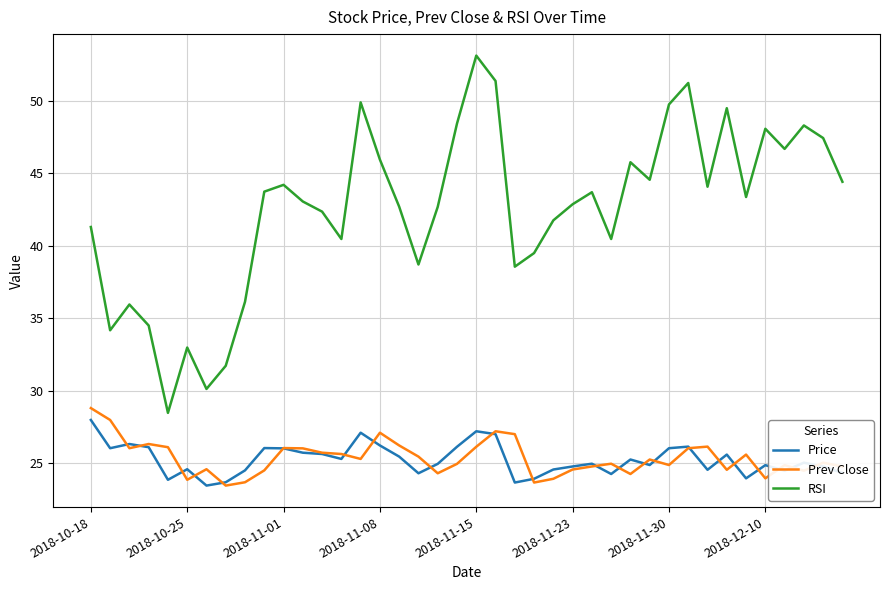

What is the highest value of the Prev Close series?

28.8